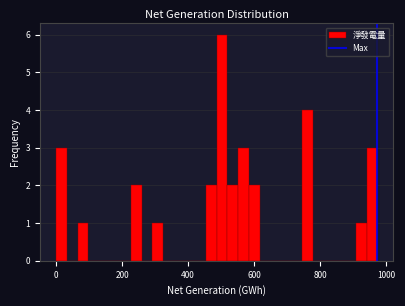

Read against the x-axis, roughly where is the centre of the tallest bar?

500